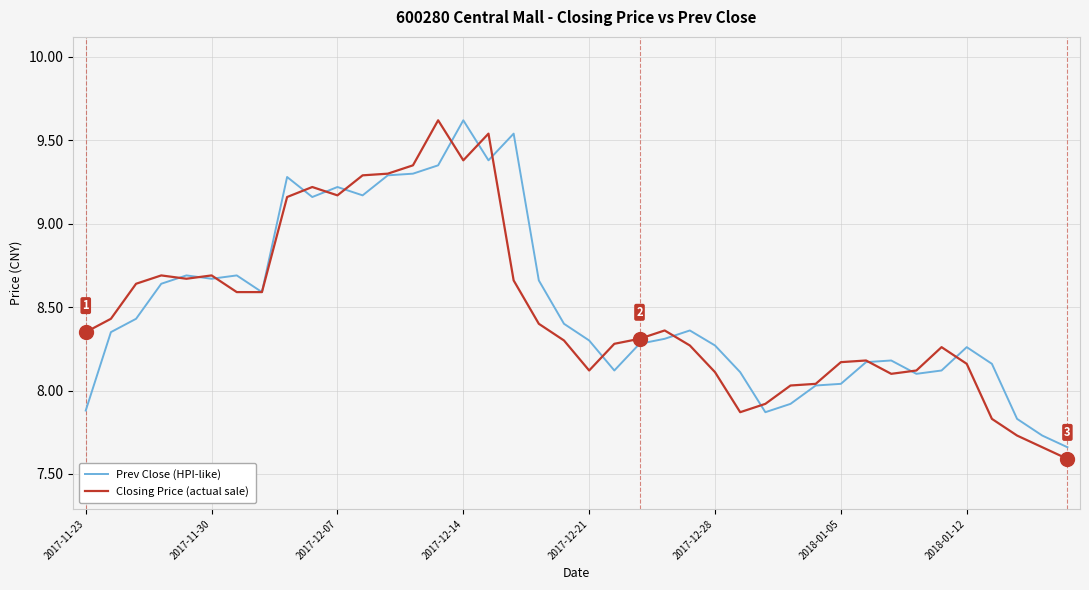

What is the greatest value displayed?

9.6